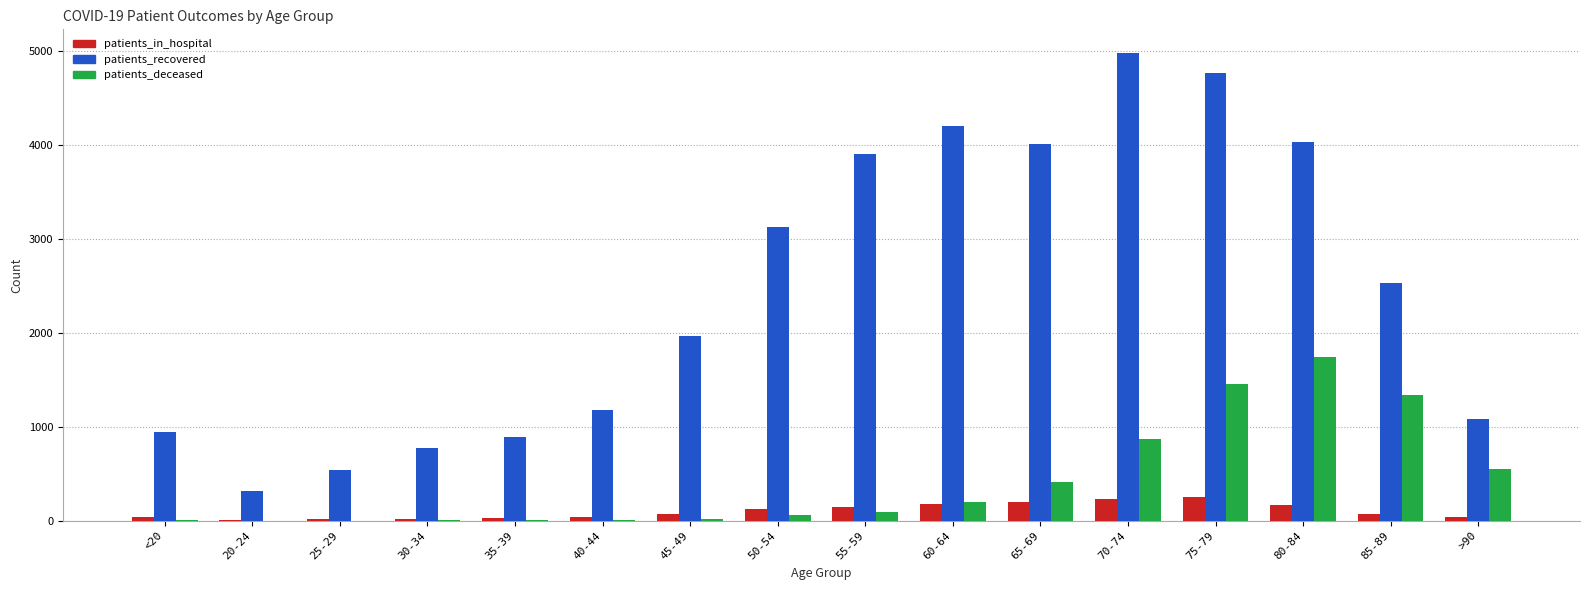

Is the value of patients_recovered at 35-39 greater than the value of patients_deceased at 45-49?

Yes